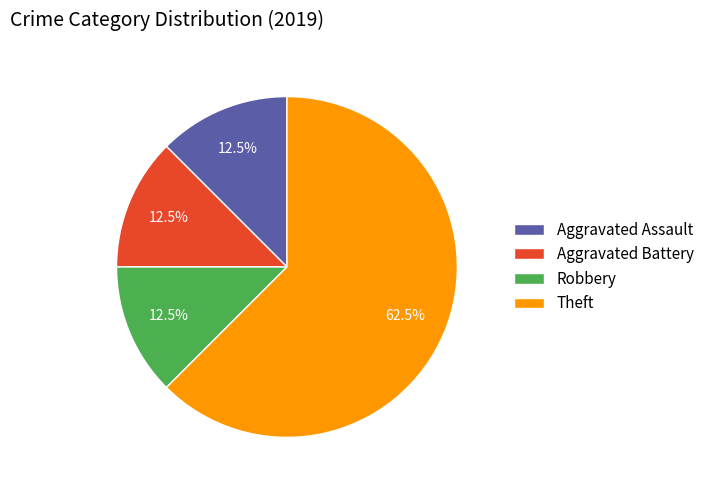

Combined, what portion of the pie is Theft and Aggravated Assault?

75.0%